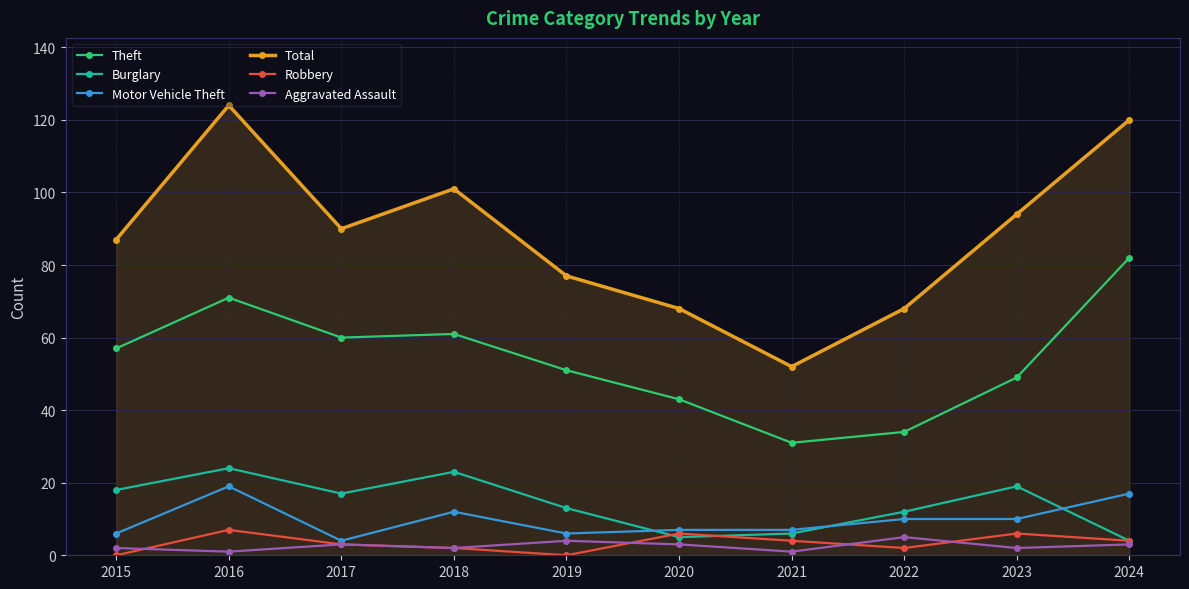

True or false: Total has a value of 80 at 2016.

False